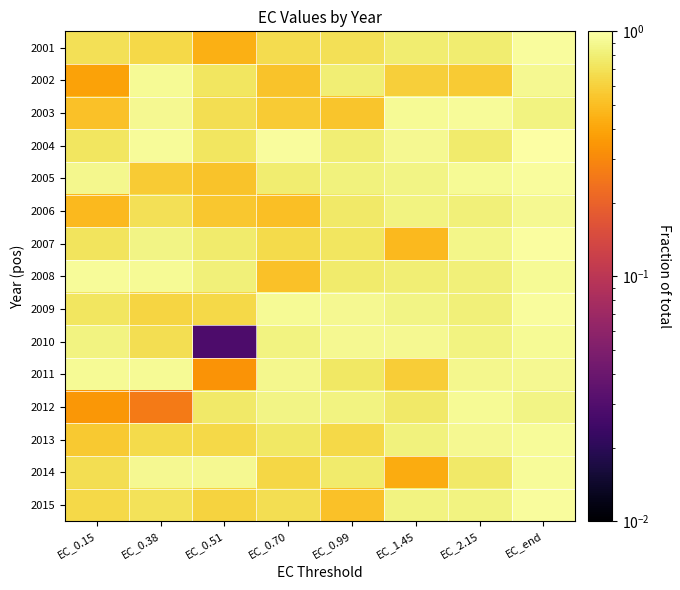

Reading left to right, what are all the values shown in this chart?

2001: EC_0.15=0.7	EC_0.38=0.6	EC_0.51=0.4	EC_0.70=0.7	EC_0.99=0.7	EC_1.45=0.8	EC_2.15=0.8	EC_end=1.0
2002: EC_0.15=0.4	EC_0.38=0.9	EC_0.51=0.7	EC_0.70=0.5	EC_0.99=0.8	EC_1.45=0.6	EC_2.15=0.6	EC_end=0.9
2003: EC_0.15=0.5	EC_0.38=0.9	EC_0.51=0.7	EC_0.70=0.6	EC_0.99=0.5	EC_1.45=0.9	EC_2.15=0.9	EC_end=0.8
2004: EC_0.15=0.7	EC_0.38=0.9	EC_0.51=0.7	EC_0.70=1.0	EC_0.99=0.8	EC_1.45=0.9	EC_2.15=0.8	EC_end=1.0
2005: EC_0.15=0.9	EC_0.38=0.6	EC_0.51=0.5	EC_0.70=0.8	EC_0.99=0.8	EC_1.45=0.9	EC_2.15=0.9	EC_end=1.0
2006: EC_0.15=0.5	EC_0.38=0.7	EC_0.51=0.5	EC_0.70=0.5	EC_0.99=0.8	EC_1.45=0.8	EC_2.15=0.8	EC_end=0.9
2007: EC_0.15=0.7	EC_0.38=0.9	EC_0.51=0.8	EC_0.70=0.7	EC_0.99=0.7	EC_1.45=0.5	EC_2.15=0.9	EC_end=1.0
2008: EC_0.15=0.9	EC_0.38=0.9	EC_0.51=0.8	EC_0.70=0.5	EC_0.99=0.8	EC_1.45=0.8	EC_2.15=0.8	EC_end=0.9
2009: EC_0.15=0.7	EC_0.38=0.6	EC_0.51=0.6	EC_0.70=0.9	EC_0.99=0.9	EC_1.45=0.9	EC_2.15=0.8	EC_end=1.0
2010: EC_0.15=0.8	EC_0.38=0.7	EC_0.51=0.0	EC_0.70=0.8	EC_0.99=0.9	EC_1.45=0.9	EC_2.15=0.8	EC_end=0.9
2011: EC_0.15=0.9	EC_0.38=0.9	EC_0.51=0.3	EC_0.70=0.9	EC_0.99=0.7	EC_1.45=0.6	EC_2.15=0.9	EC_end=0.9
2012: EC_0.15=0.3	EC_0.38=0.3	EC_0.51=0.8	EC_0.70=0.9	EC_0.99=0.8	EC_1.45=0.8	EC_2.15=0.9	EC_end=0.9
2013: EC_0.15=0.6	EC_0.38=0.7	EC_0.51=0.6	EC_0.70=0.7	EC_0.99=0.6	EC_1.45=0.8	EC_2.15=0.9	EC_end=0.9
2014: EC_0.15=0.7	EC_0.38=0.9	EC_0.51=0.9	EC_0.70=0.6	EC_0.99=0.8	EC_1.45=0.4	EC_2.15=0.8	EC_end=0.9
2015: EC_0.15=0.6	EC_0.38=0.7	EC_0.51=0.6	EC_0.70=0.7	EC_0.99=0.5	EC_1.45=0.8	EC_2.15=0.8	EC_end=1.0